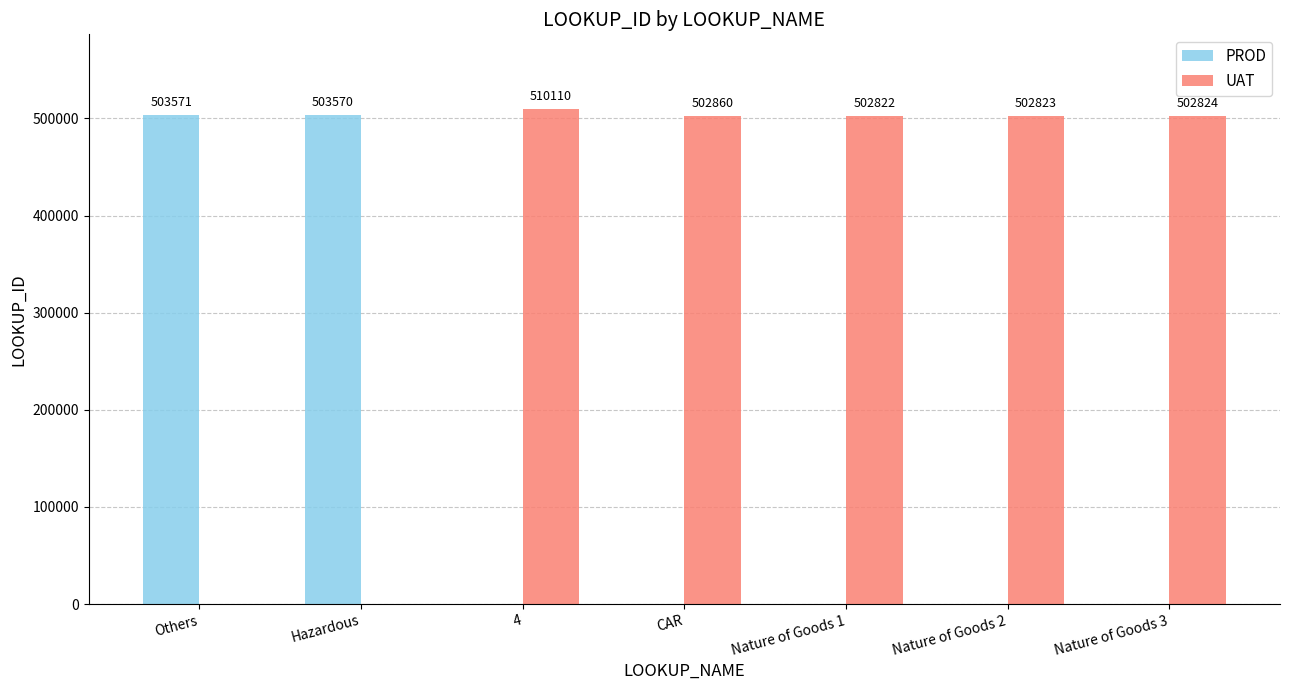

Which series changed the most between Hazardous and Nature of Goods 2?

PROD